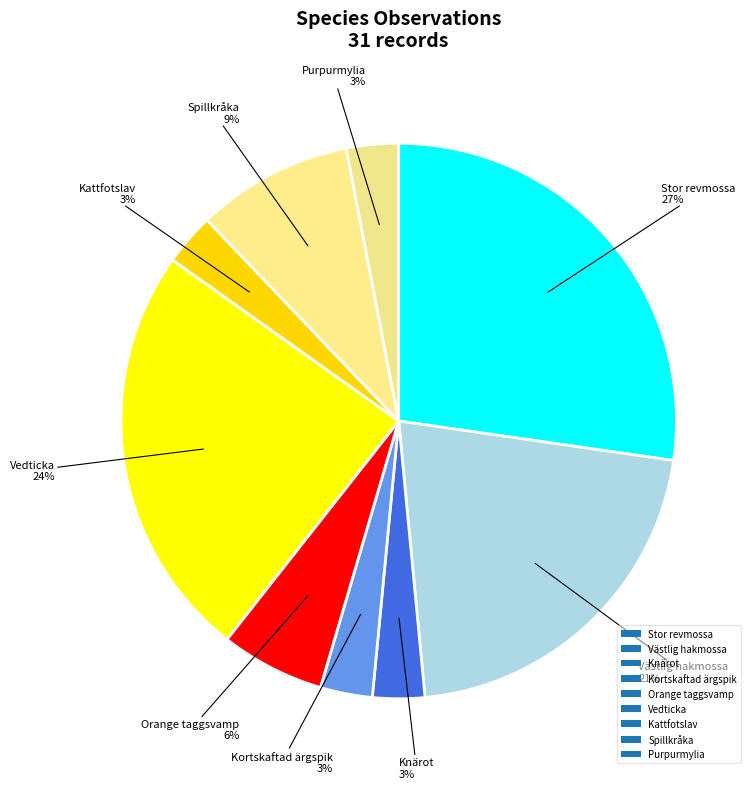

Rank the categories by value from highest to lowest.

Stor revmossa, Vedticka, Västlig hakmossa, Spillkråka, Orange taggsvamp, Knärot, Kortskaftad ärgspik, Kattfotslav, Purpurmylia